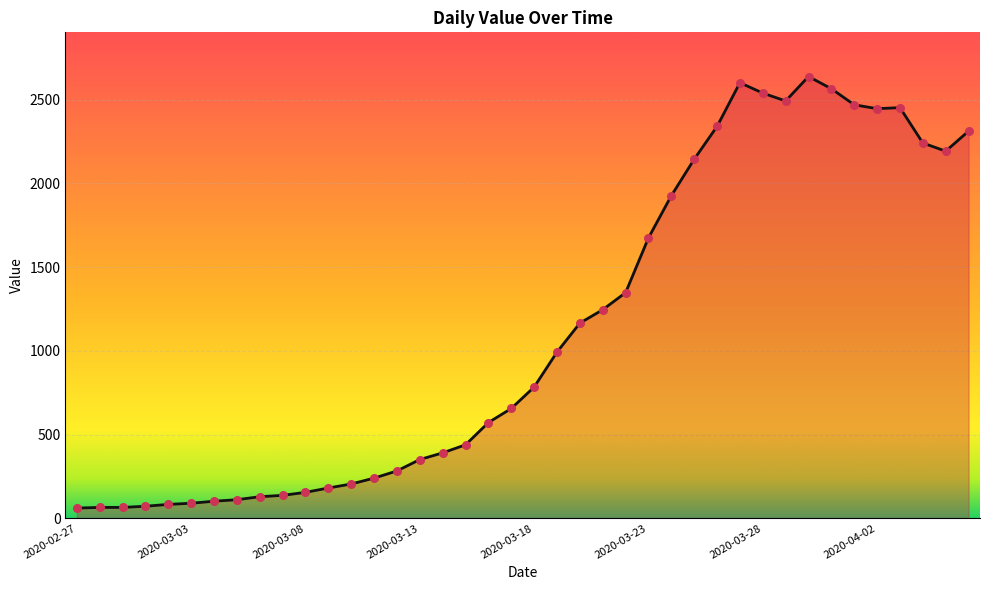

What is the difference between the maximum and minimum values?

2578